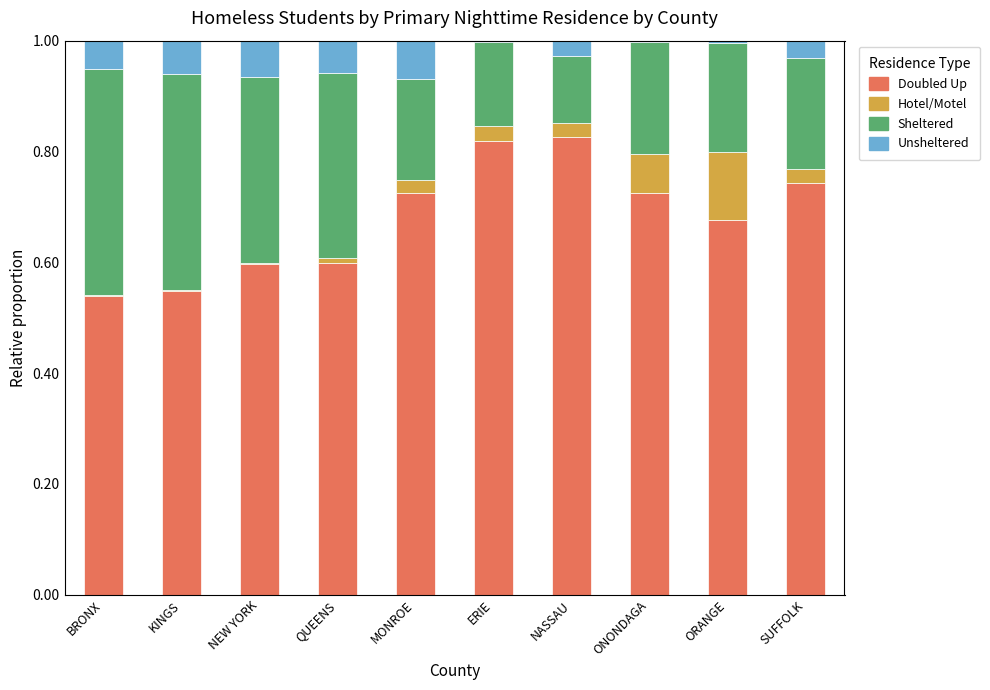

What is the total value across all series at NASSAU?

1.0